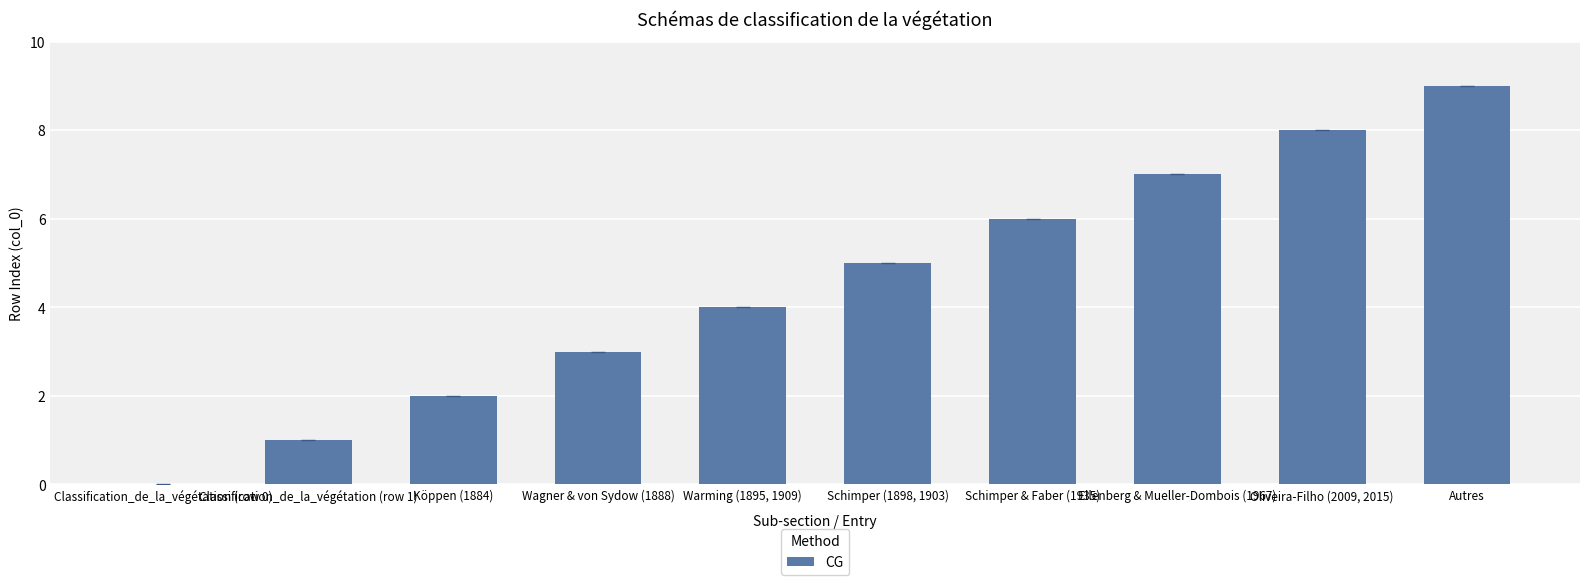

Reading left to right, list all the values displayed in this chart.

0	1	2	3	4	5	6	7	8	9